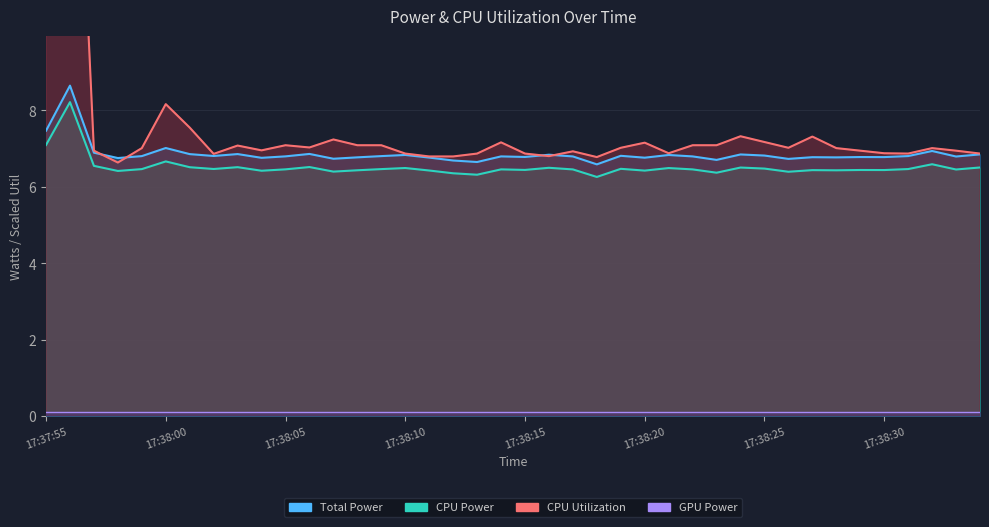

At which category is the sum across all series the highest?

17:37:56